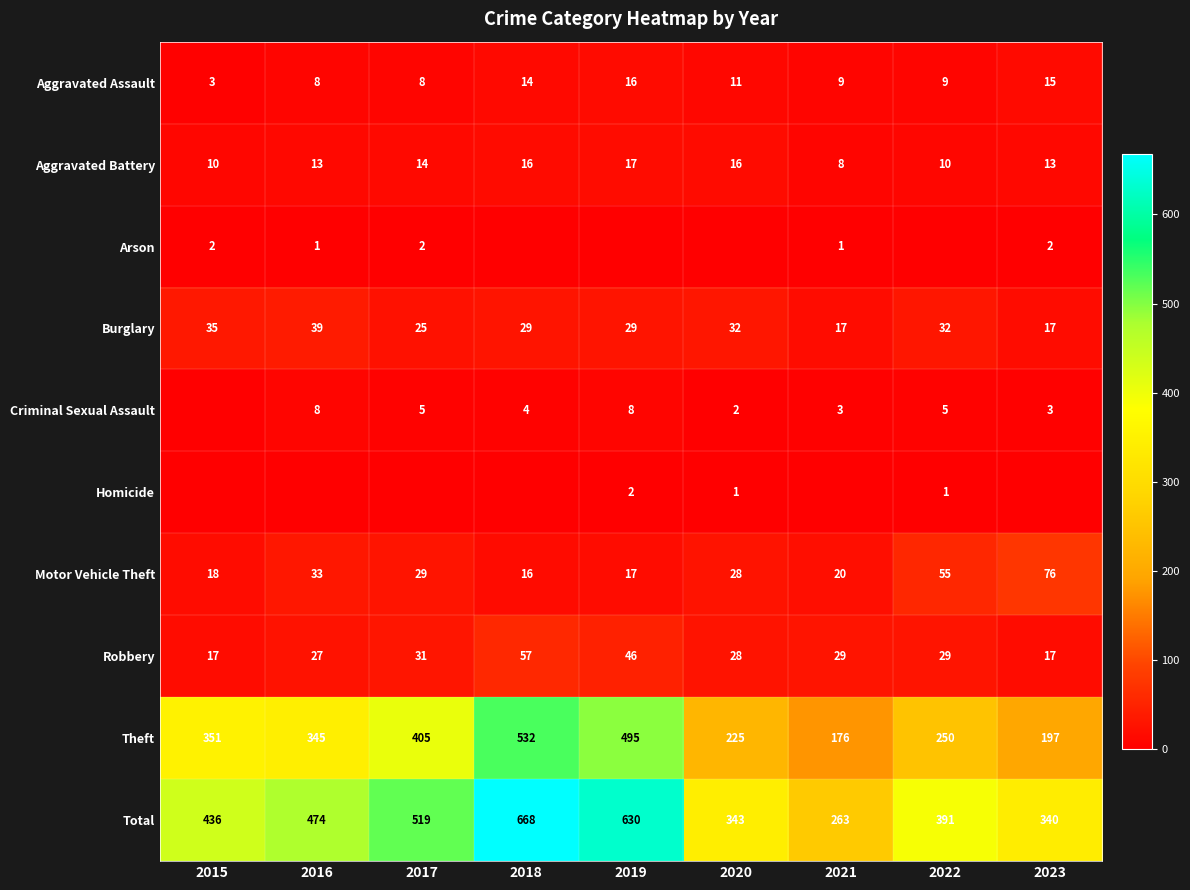

How many values in the Aggravated Assault series are below 9?

3